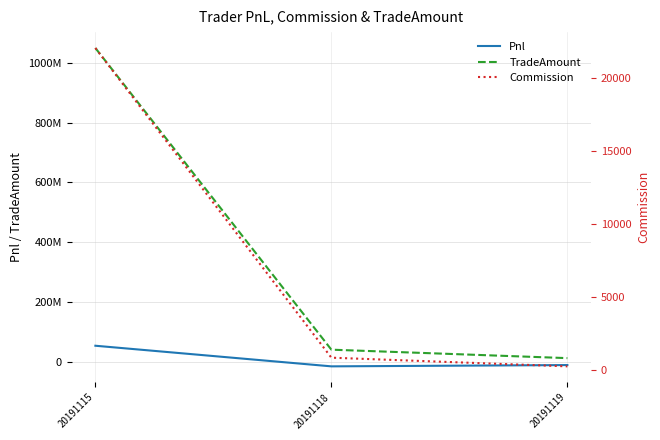

Which category has the highest value across all series?

20191115